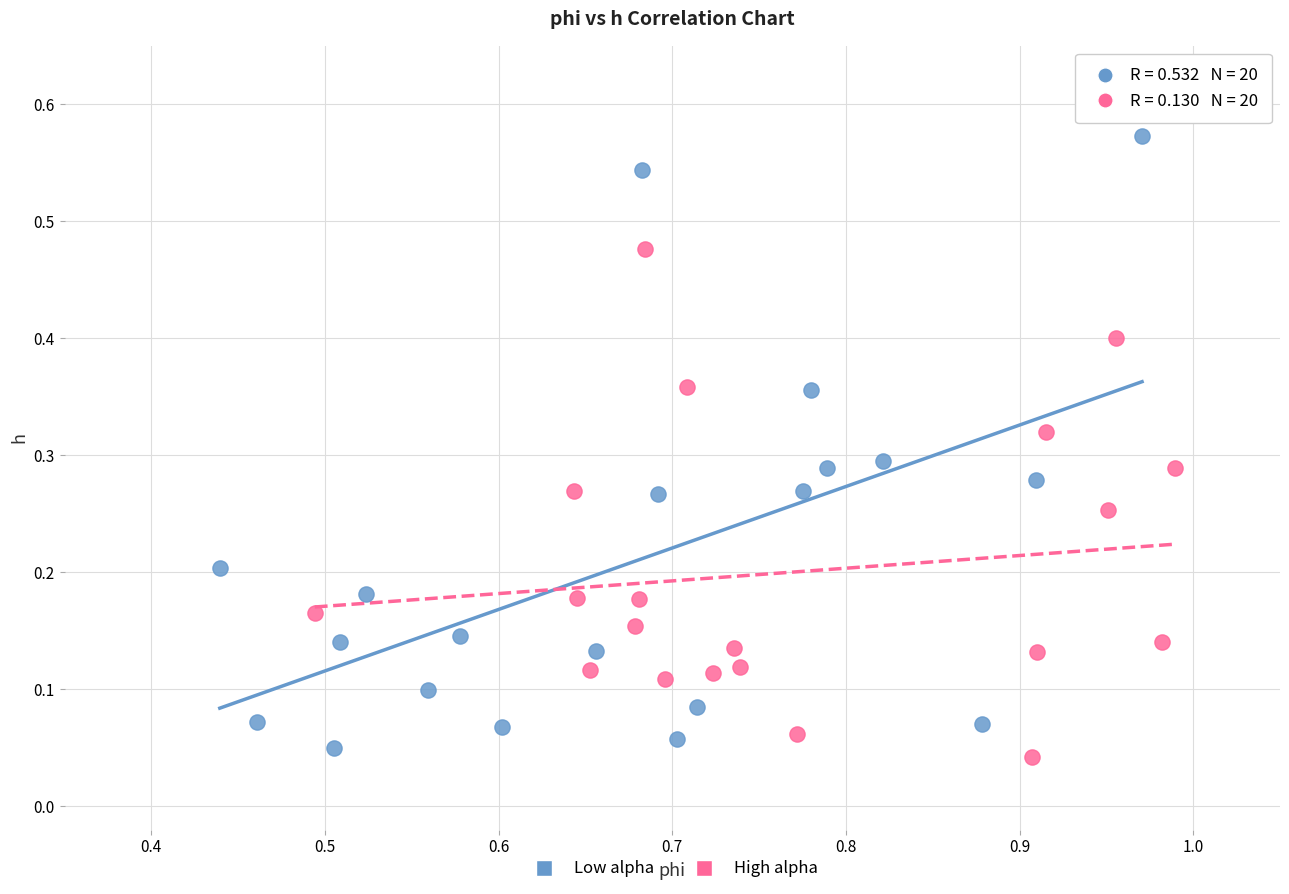

Which series reaches the maximum Y coordinate?

Low alpha